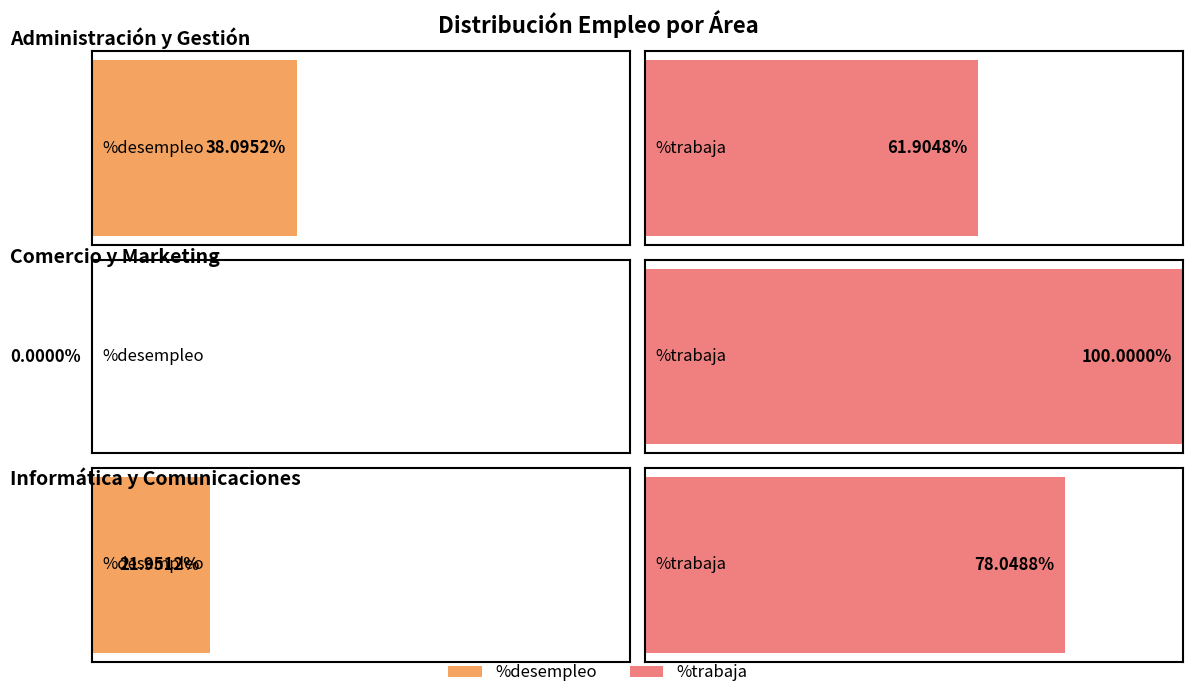

How many values in the %trabaja series are below 78?

1